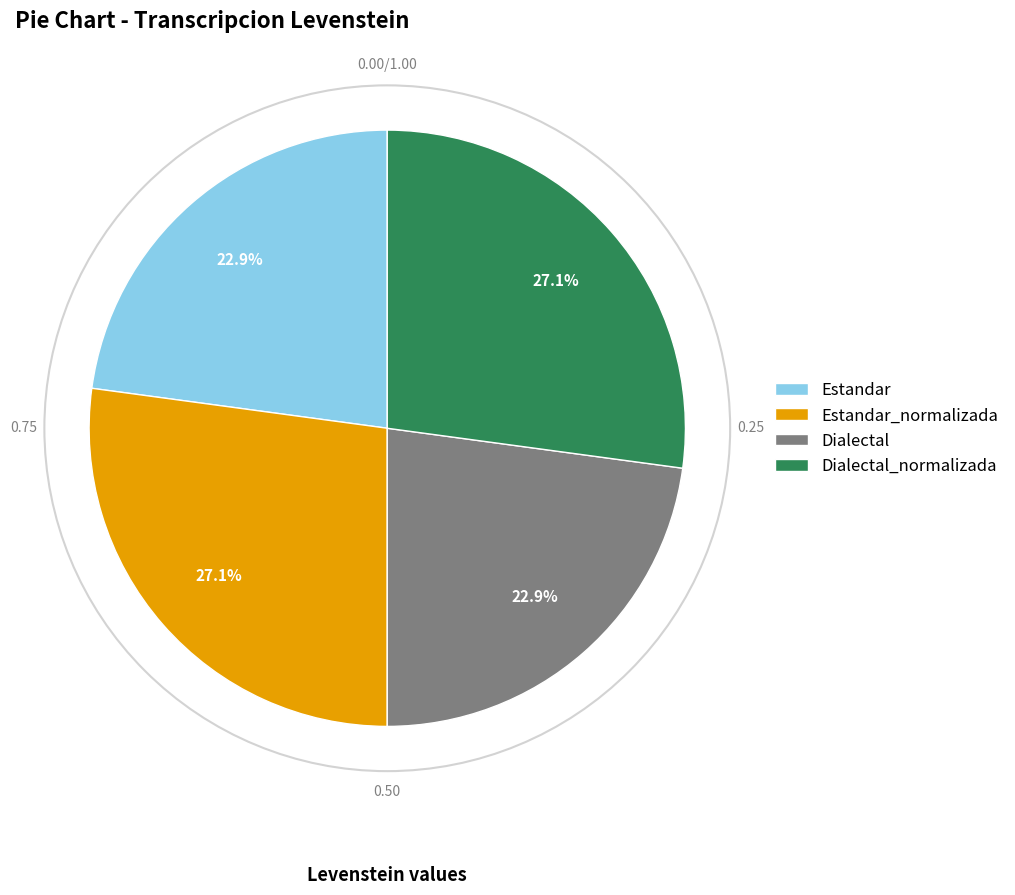

What percentage is the Dialectal slice, to the nearest percent?

23%